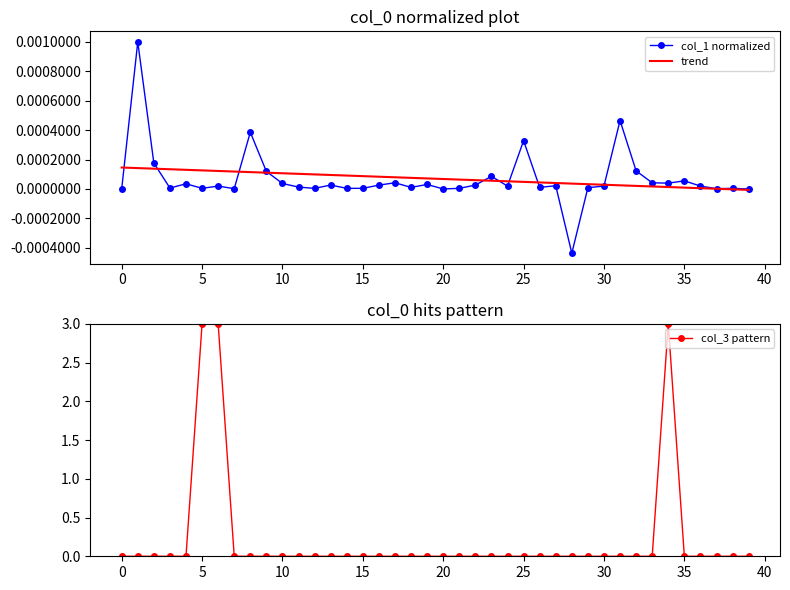

How many values in col_3 pattern are above zero?

3